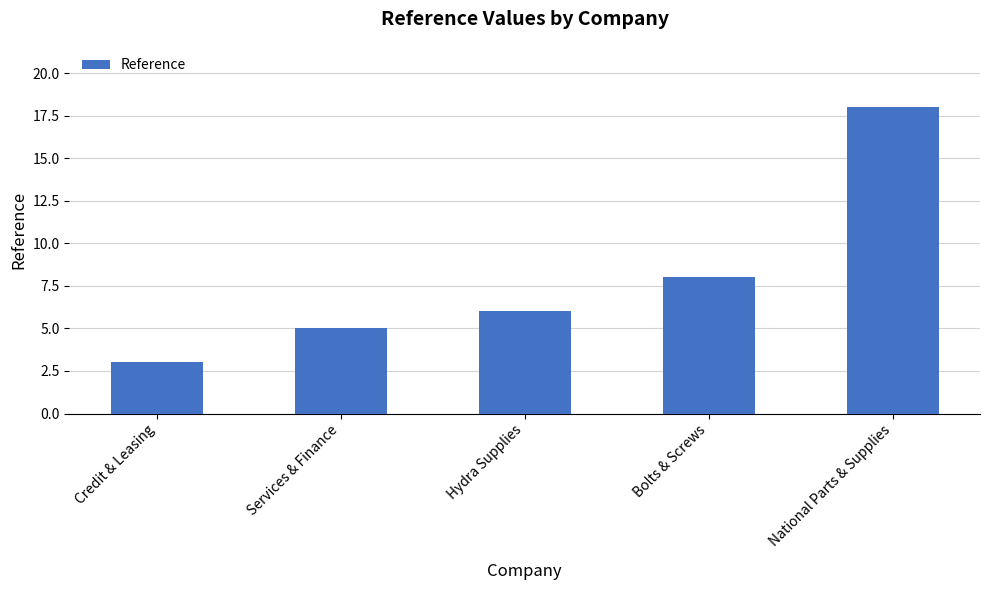

The chart shows a value of 8 at Services & Finance. True or false?

False